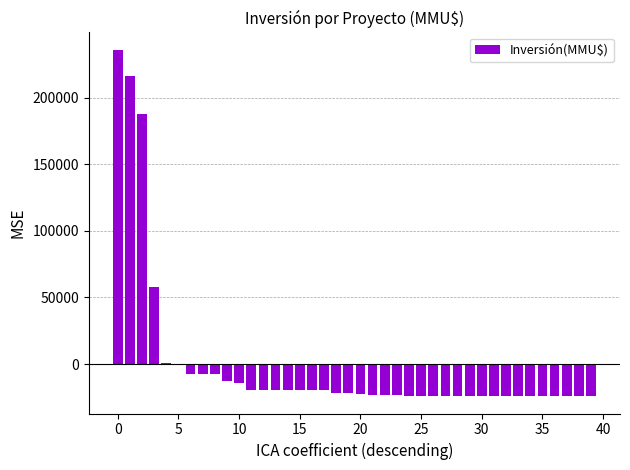

What is the difference between the maximum and minimum values?

260000.0